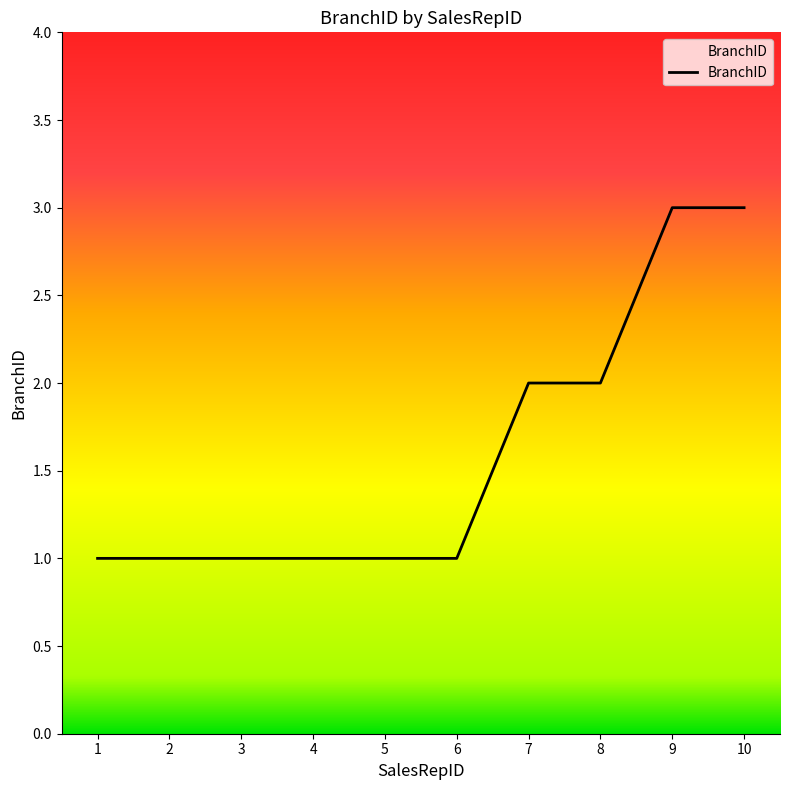

What is the maximum value shown in the chart?

3